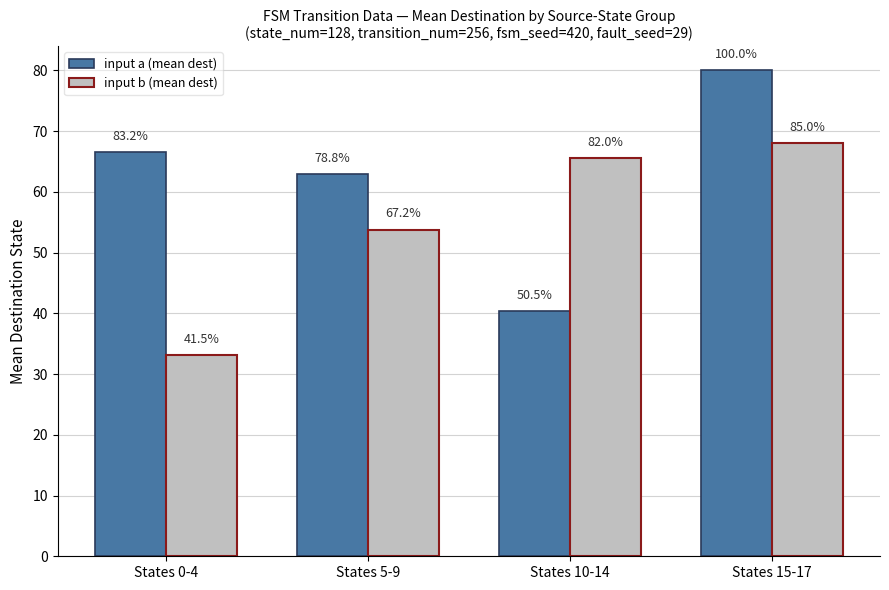

Are the bars grouped side by side (vs. stacked)?

Yes